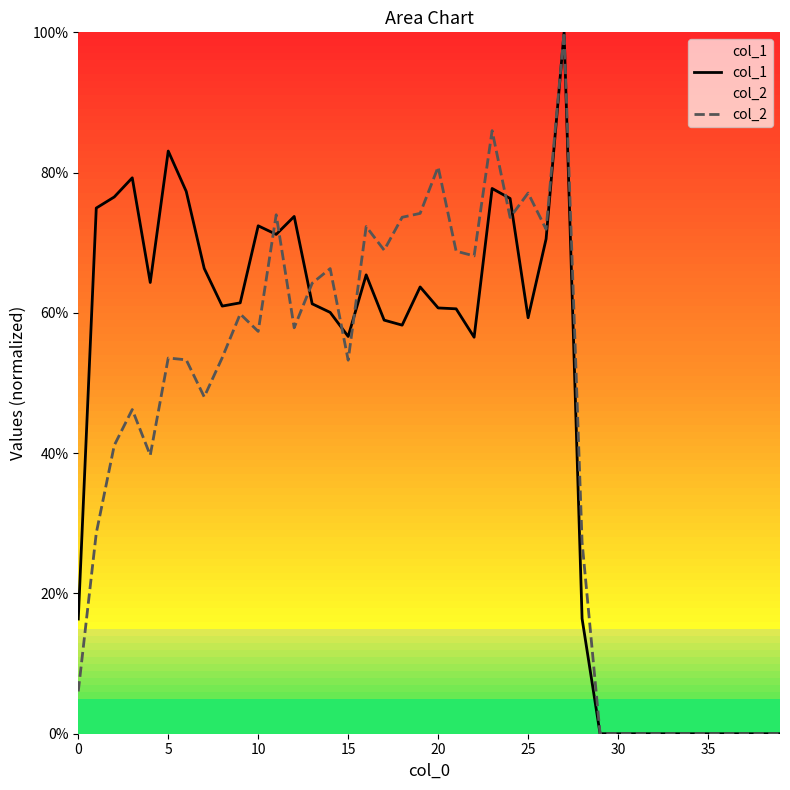

What is the label of the 20th point from the right?

20